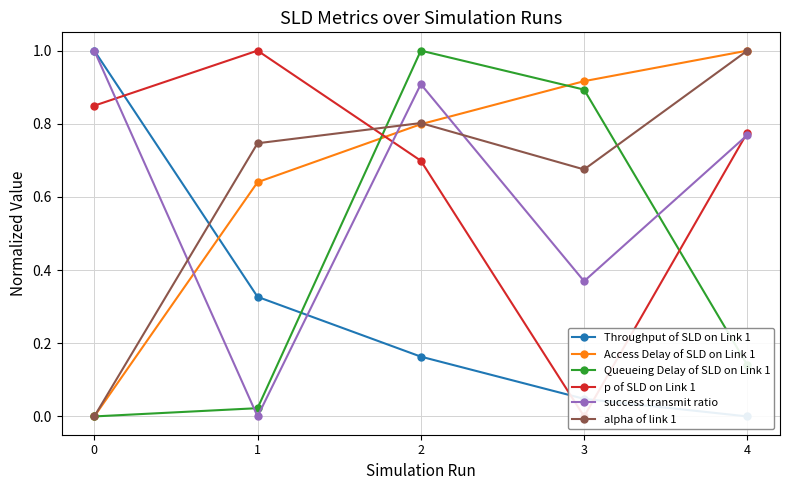

Reading right to left, extract all data points from this chart.

Throughput of SLD on Link 1: 0.0	0.0	0.2	0.3	1.0
Access Delay of SLD on Link 1: 1.0	0.9	0.8	0.6	0.0
Queueing Delay of SLD on Link 1: 0.1	0.9	1.0	0.0	0.0
p of SLD on Link 1: 0.8	0.0	0.7	1.0	0.8
success transmit ratio: 0.8	0.4	0.9	0.0	1.0
alpha of link 1: 1.0	0.7	0.8	0.7	0.0